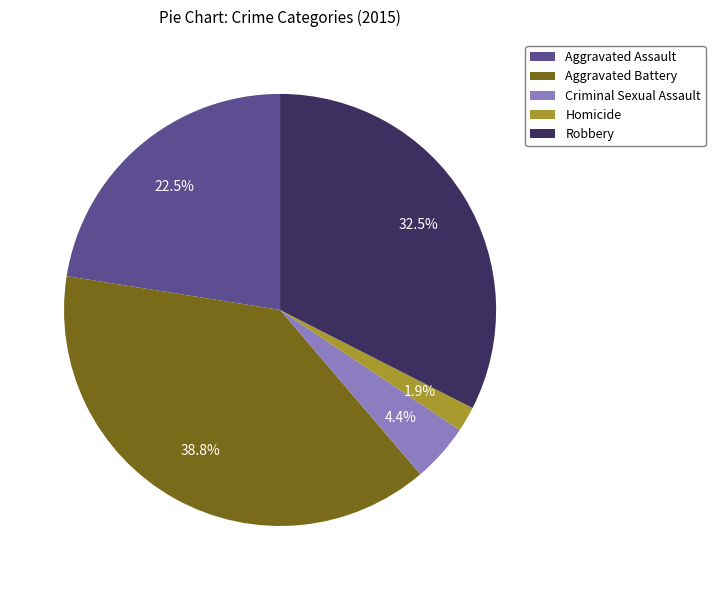

What percentage is NOT represented by Homicide?

98.1%